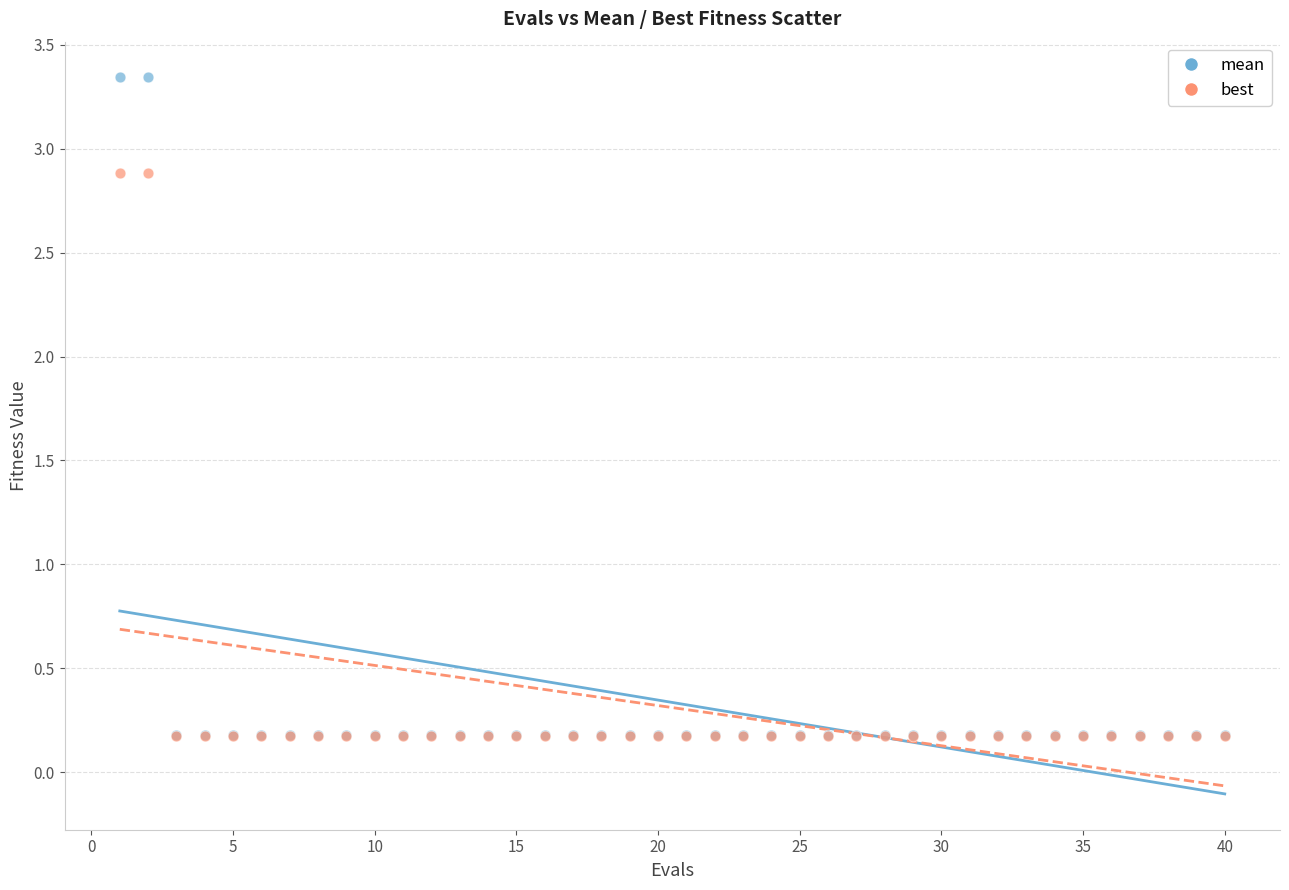

What are all the series names shown in the legend?

mean, best